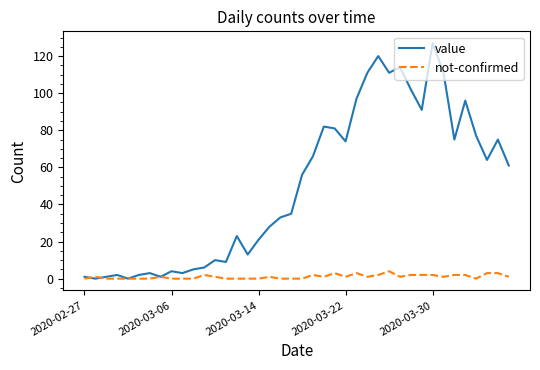

Which series has the largest total across all categories?

value